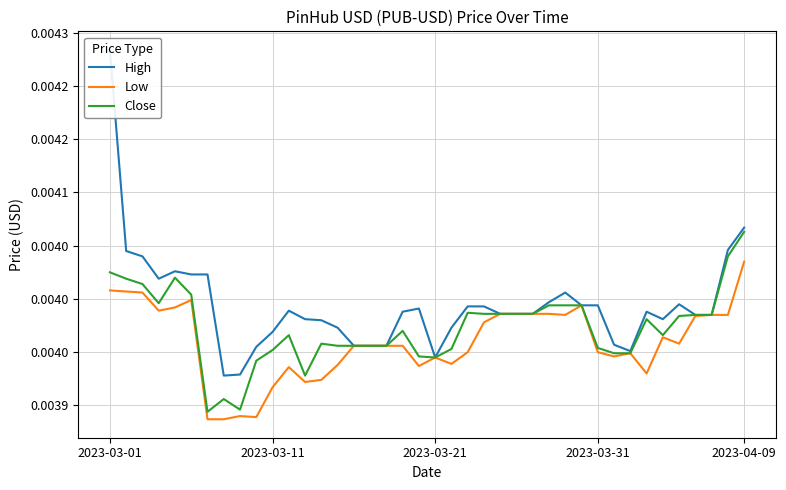

Rank the series by their maximum value, from highest to lowest.

High, Close, Low